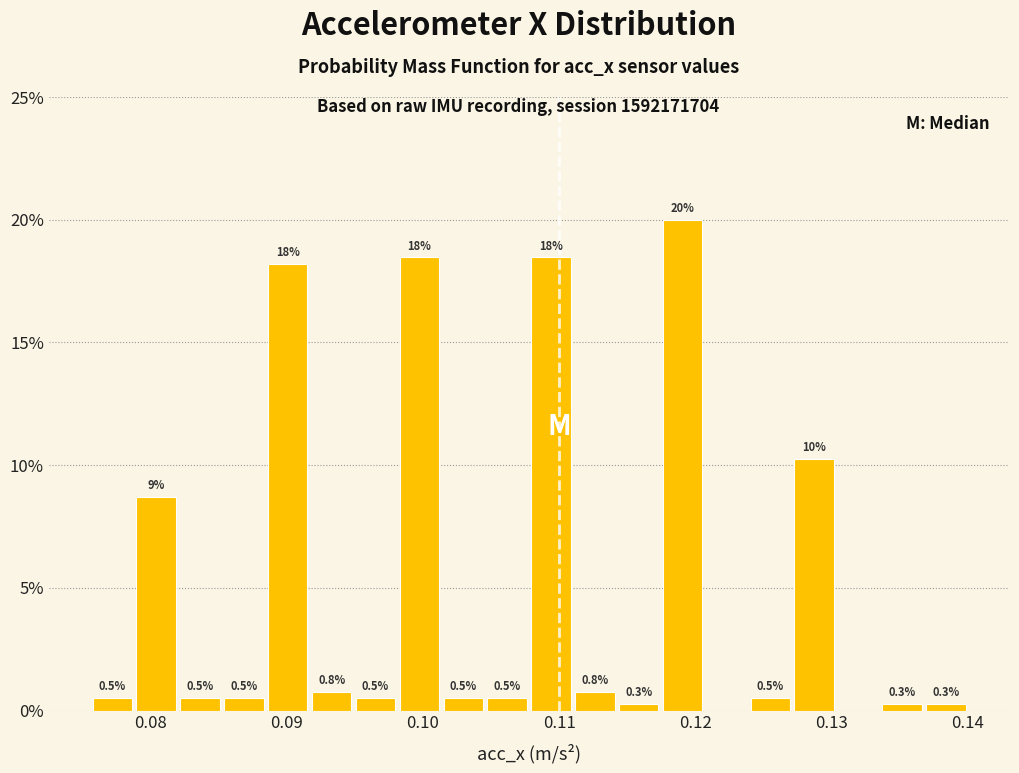

Around what value on the x-axis is the tallest bar? Give the approximate position of its centre, as read against the axis.

0.119